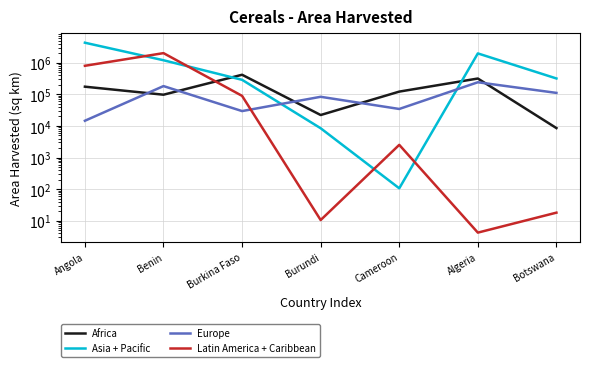

What is the maximum value shown in the chart?

4318800.0